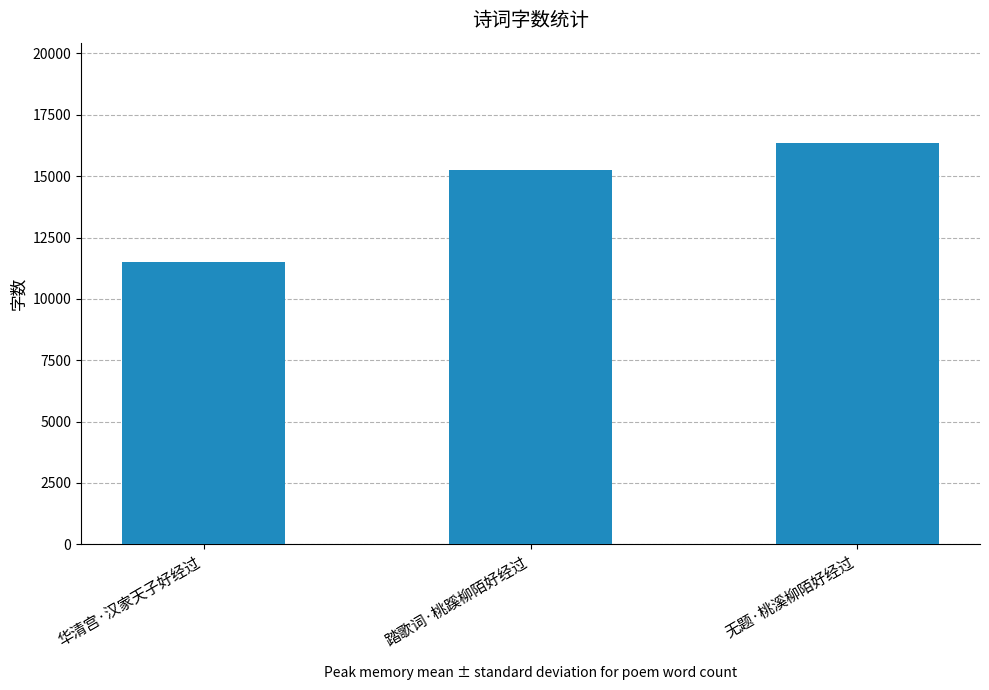

What is the ratio of the value at 踏歌词·桃蹊柳陌好经过 to the value at 无题·桃溪柳陌好经过?

0.9